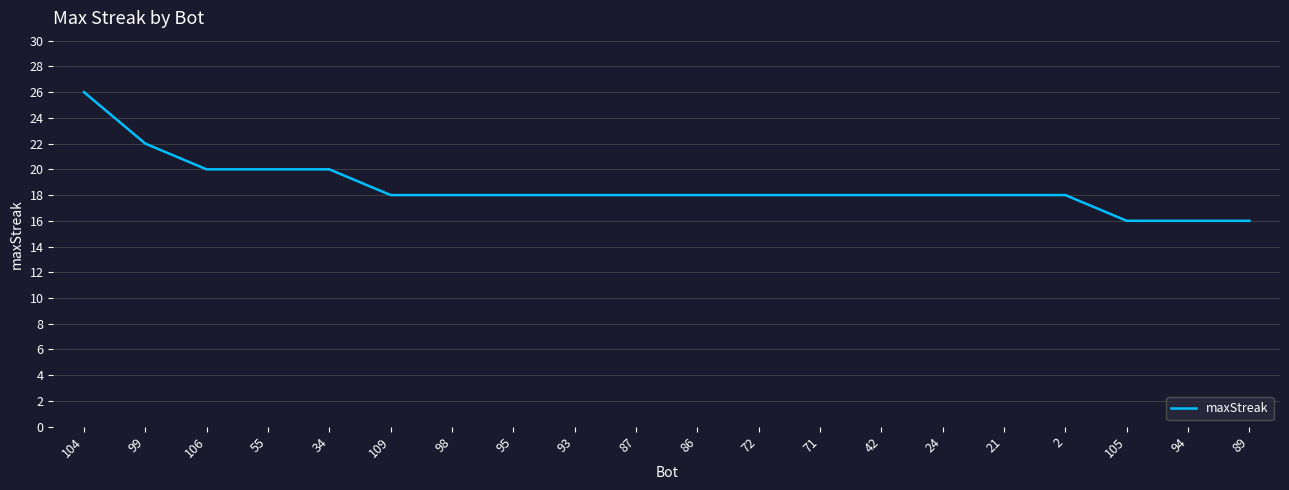

What value does the data have at 87?

18